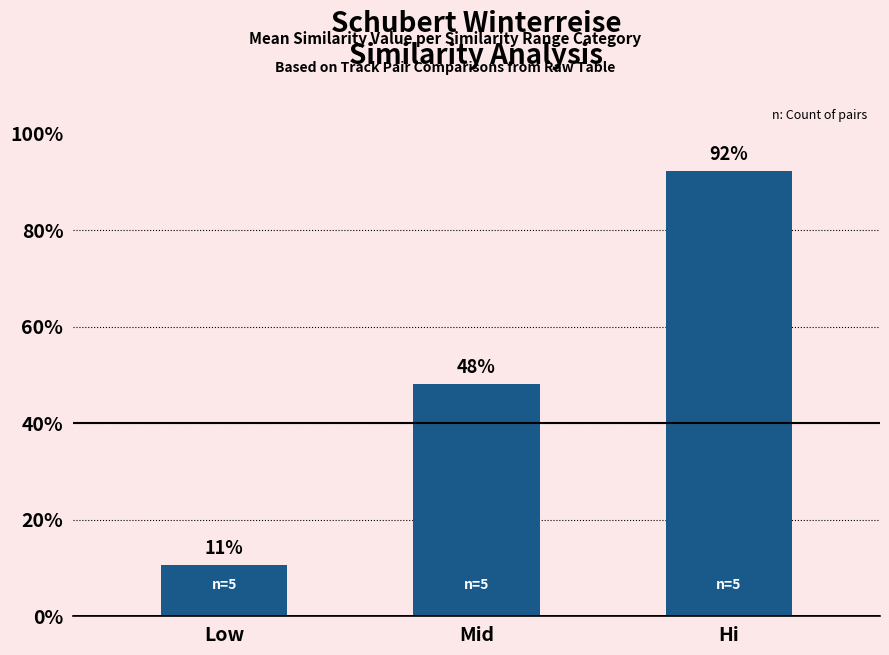

Reading right to left, list all the values displayed in this chart.

Hi=0.9	Mid=0.5	Low=0.1